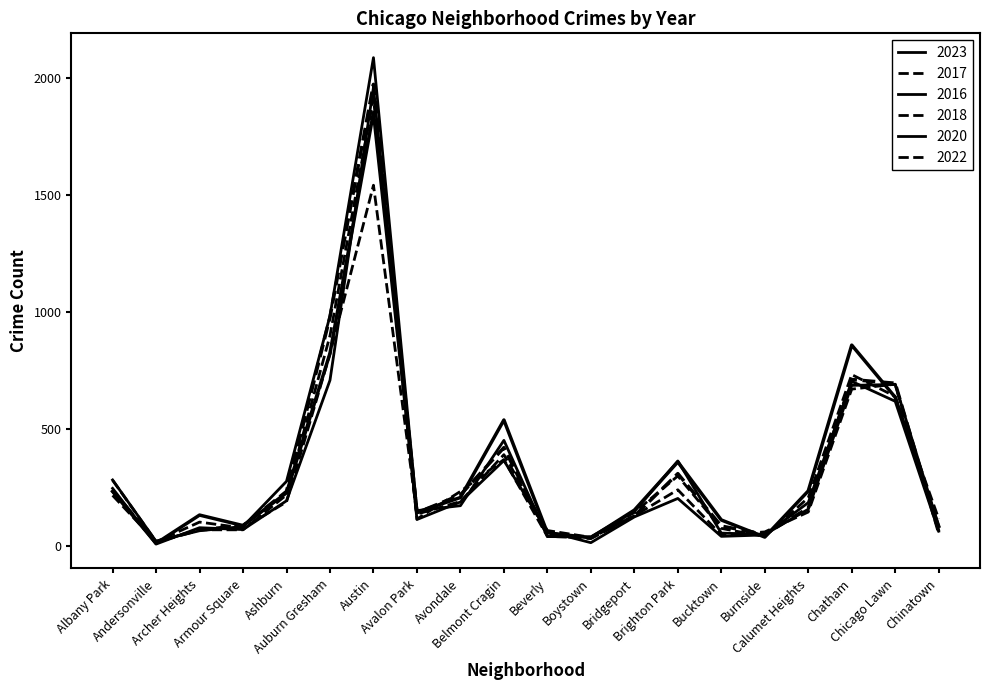

What is the lowest value of the 2017 series?

17